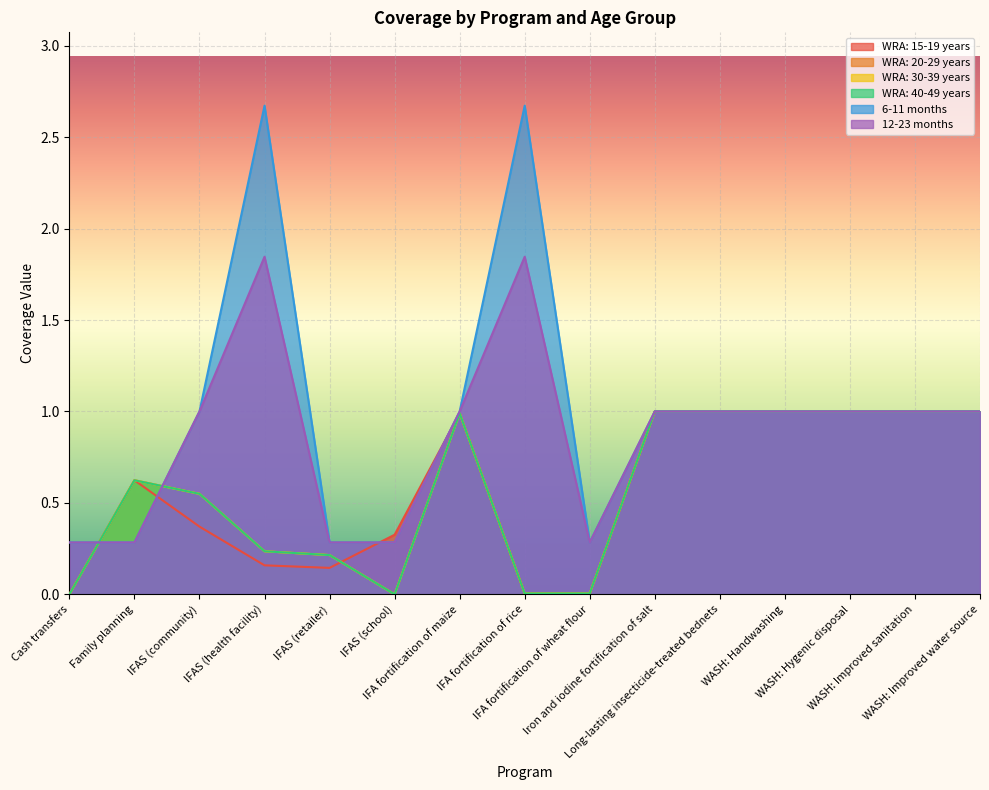

Rank the series at WASH: Improved water source from lowest to highest value.

WRA: 15-19 years, WRA: 20-29 years, WRA: 30-39 years, WRA: 40-49 years, 6-11 months, 12-23 months